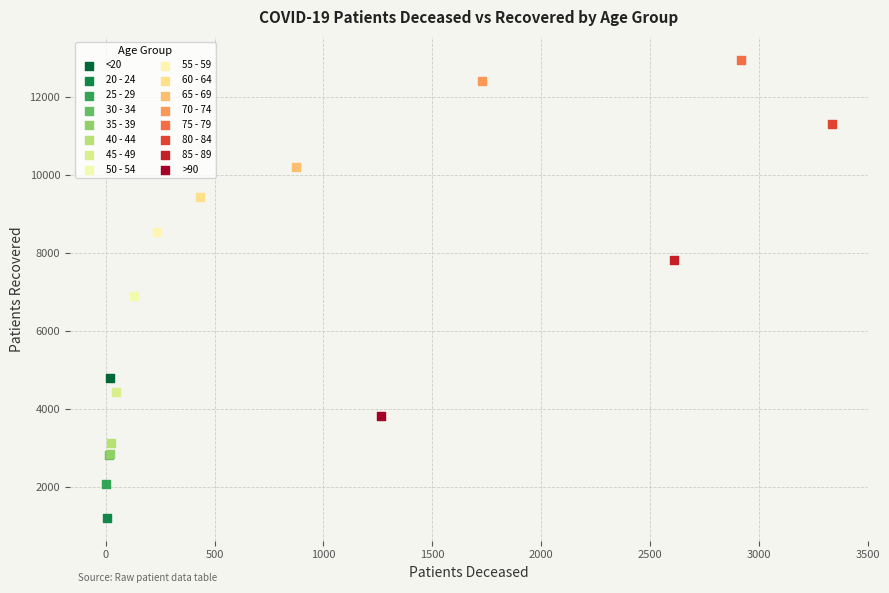

What are all the series names shown in the legend?

<20, 20 - 24, 25 - 29, 30 - 34, 35 - 39, 40 - 44, 45 - 49, 50 - 54, 55 - 59, 60 - 64, 65 - 69, 70 - 74, 75 - 79, 80 - 84, 85 - 89, >90